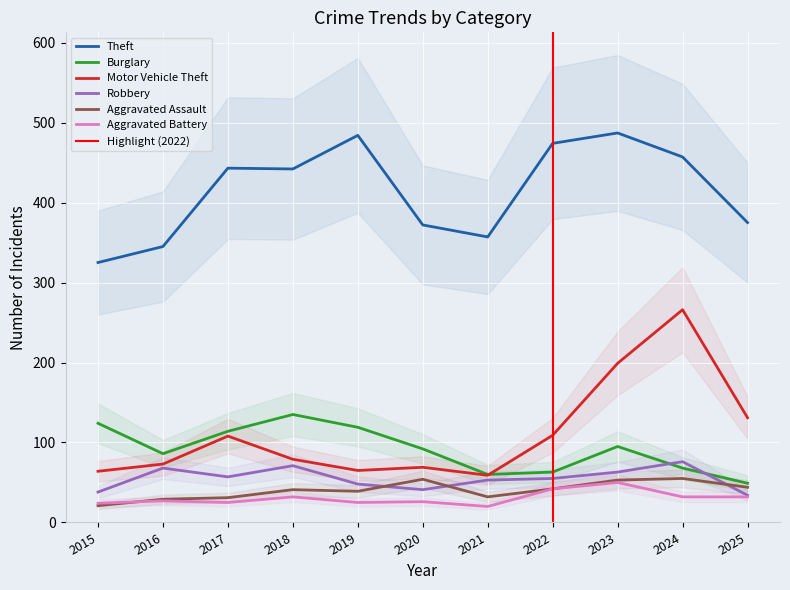

List the labels in order of Burglary value, smallest first.

2025, 2021, 2022, 2024, 2016, 2020, 2023, 2017, 2019, 2015, 2018